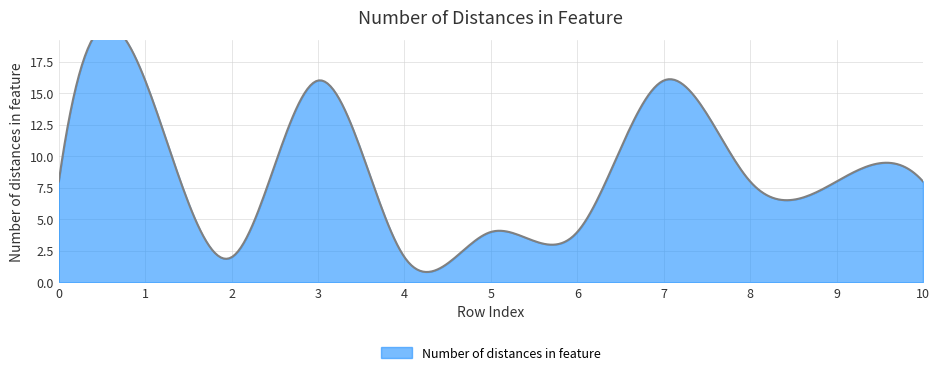

What is the value of the 2nd point from the left?

16